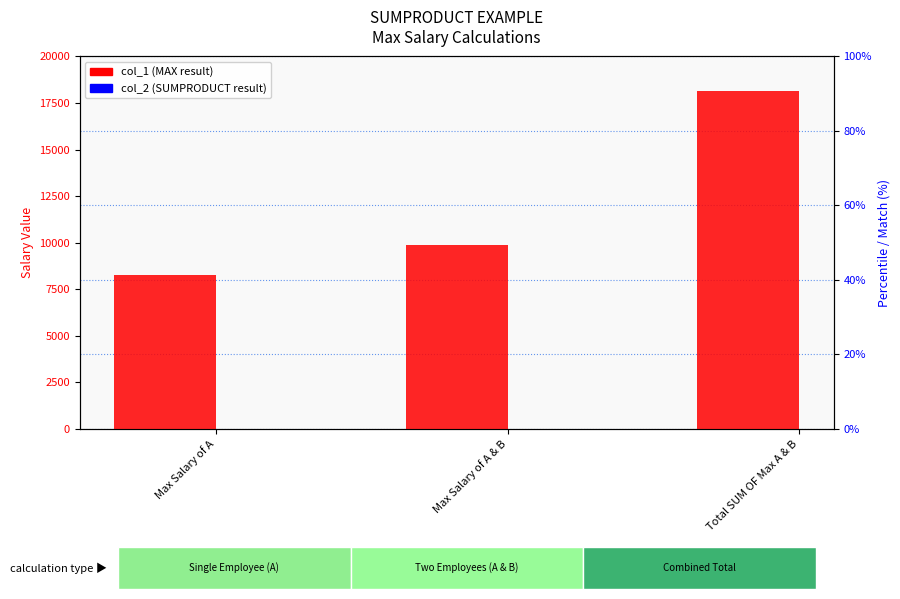

What is the sum of the col_1 (MAX result) values at Max Salary of A & B and Max Salary of A?

18144